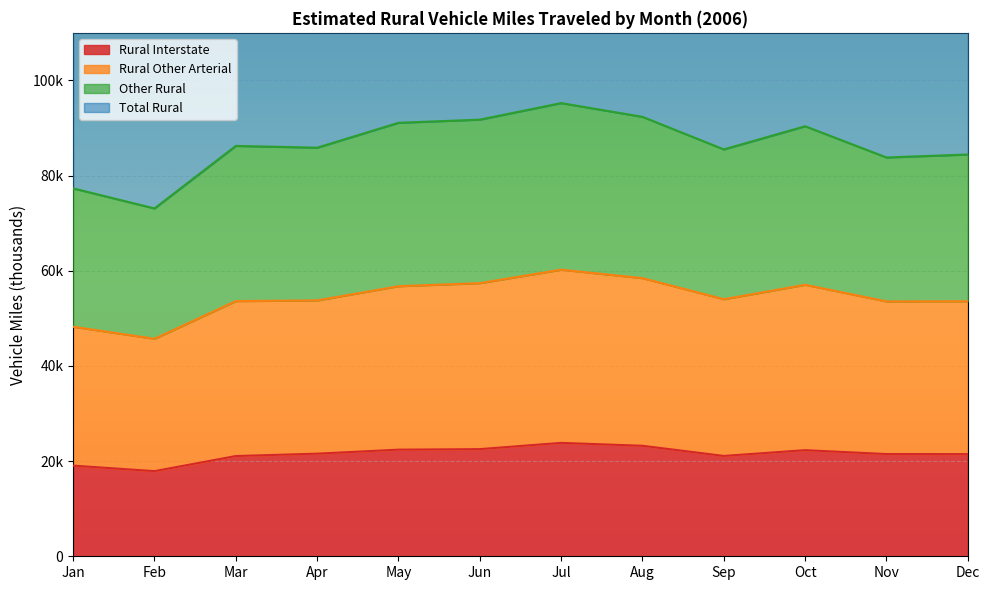

What is the difference between the highest and lowest values at Nov?

146136